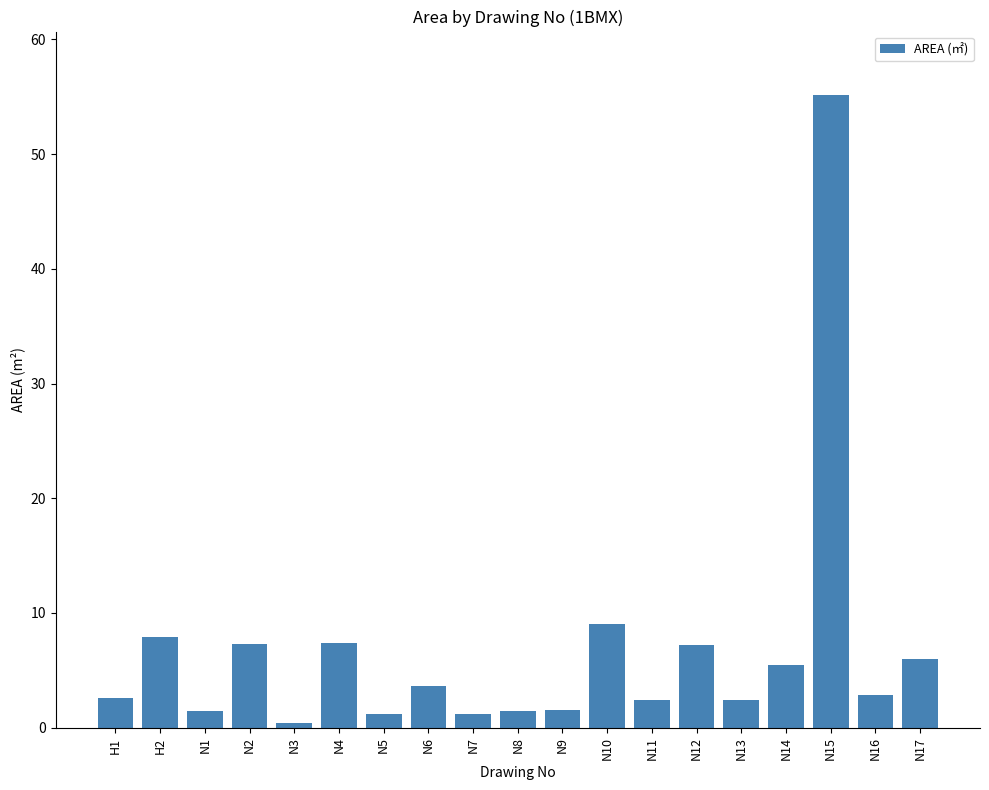

Count the number of values greater than 2.

13